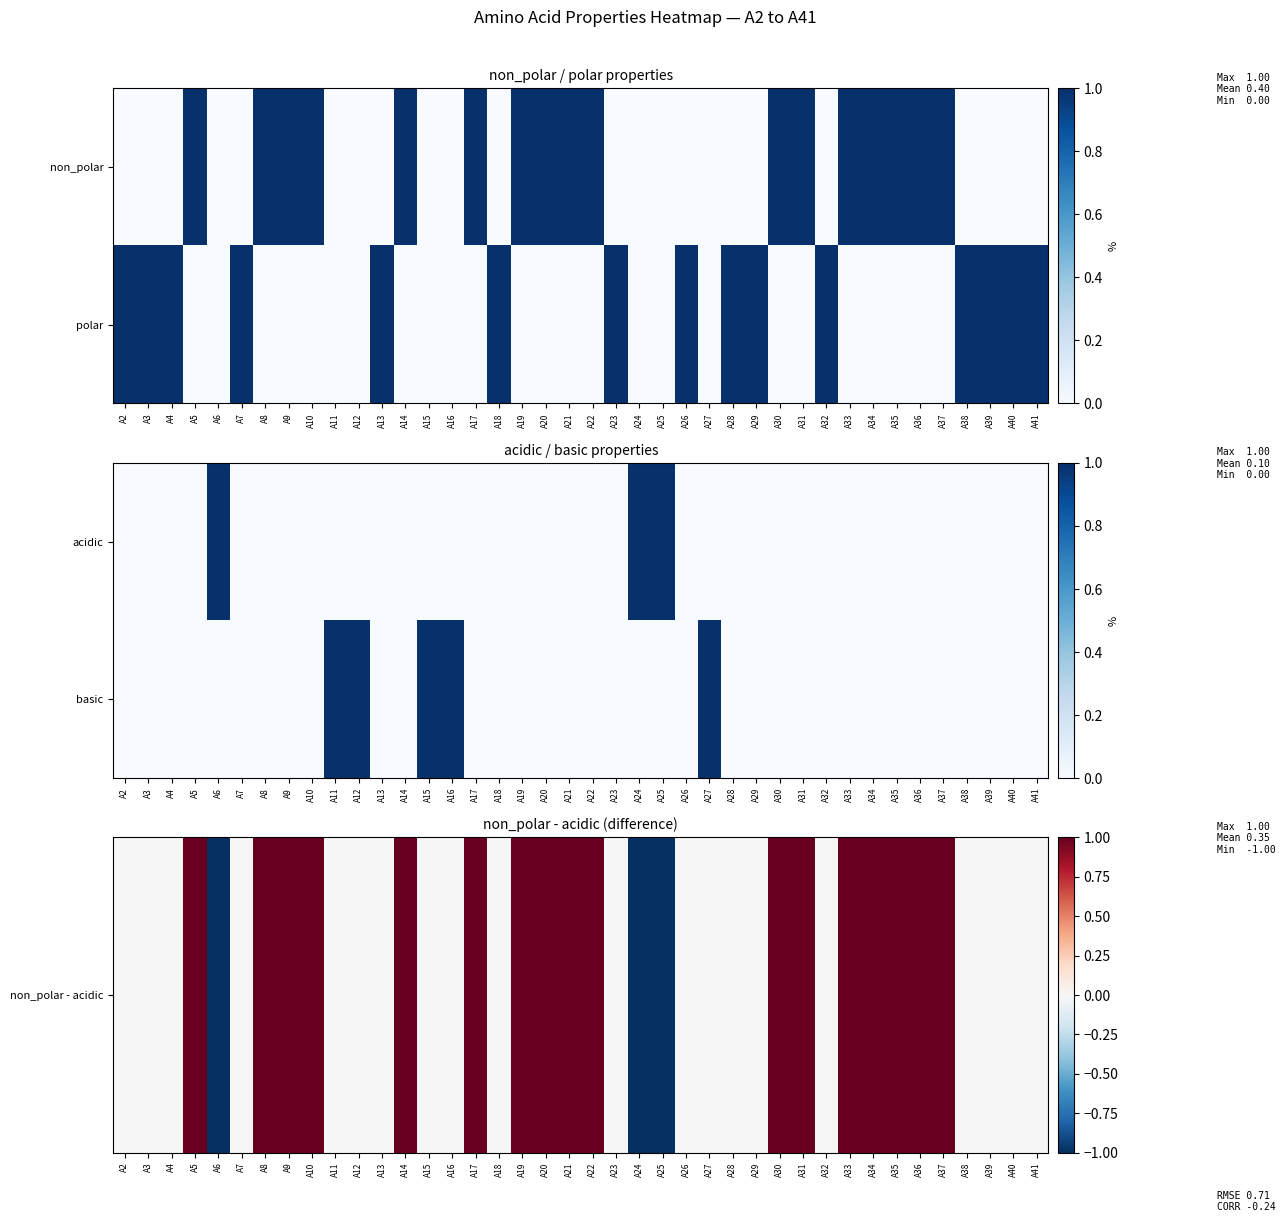

True or false: non_polar - acidic has a value of 0 at A2.

True